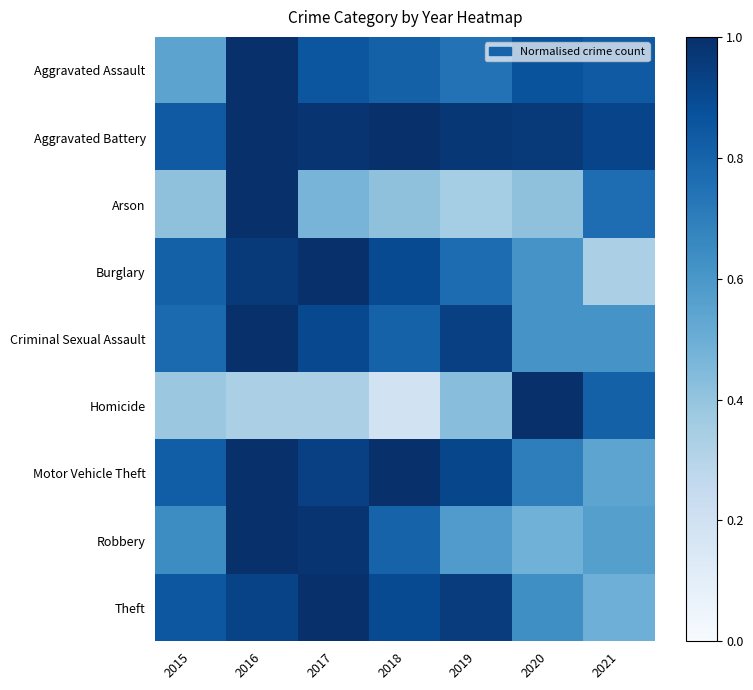

Which series has the largest total across all categories?

Aggravated Battery